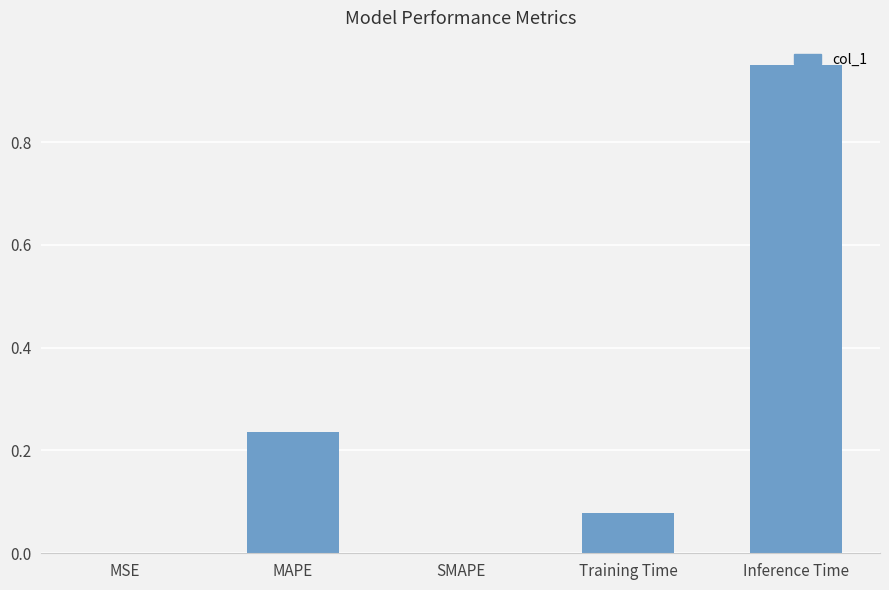

The chart shows a value of -0.4 at SMAPE. True or false?

False